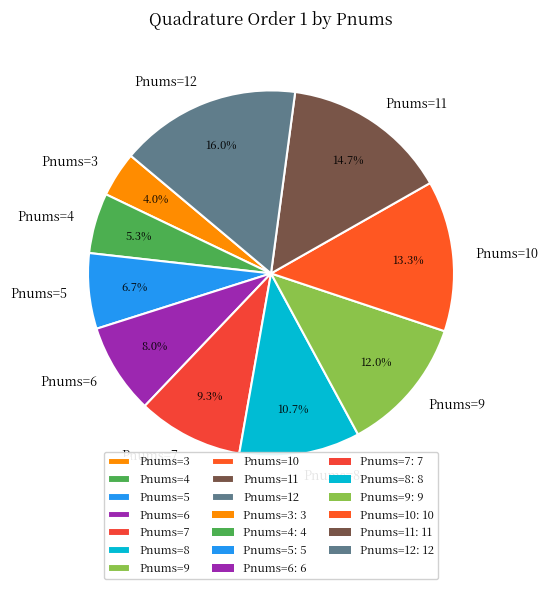

Is the sum of Pnums=5 and Pnums=3 greater than half?

No